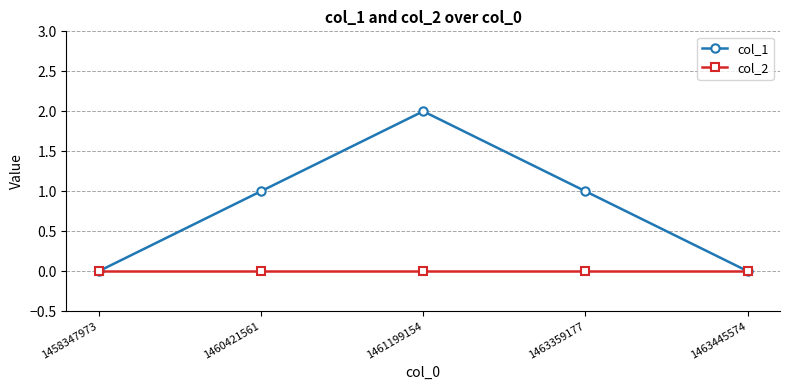

At which category is the sum across all series the highest?

1461199154